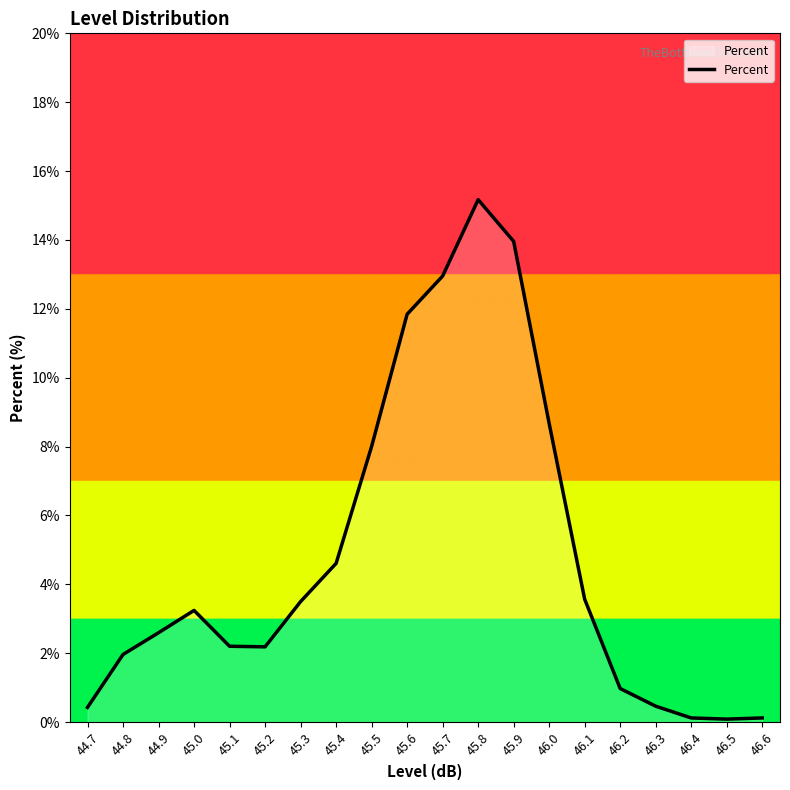

At which category does the data reach its first local peak?

45.0